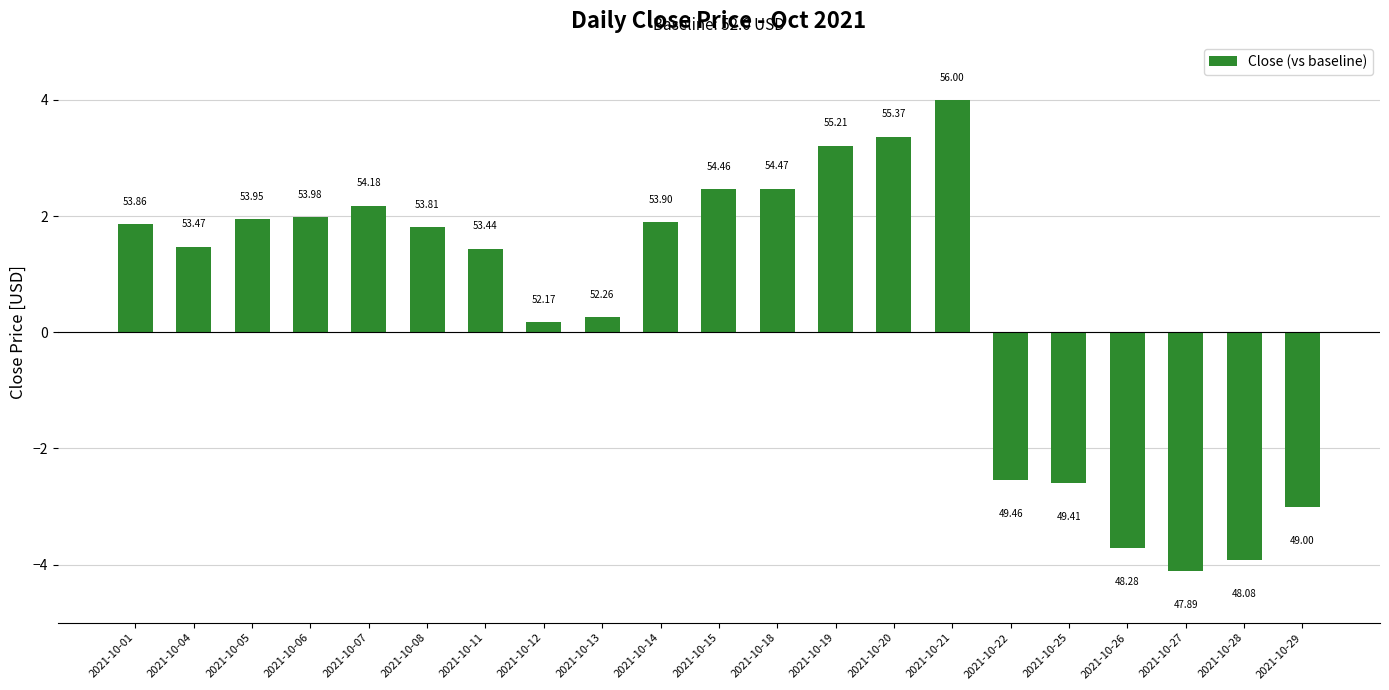

List the labels in order of value, largest first.

2021-10-21, 2021-10-20, 2021-10-19, 2021-10-18, 2021-10-15, 2021-10-07, 2021-10-06, 2021-10-05, 2021-10-14, 2021-10-01, 2021-10-08, 2021-10-04, 2021-10-11, 2021-10-13, 2021-10-12, 2021-10-22, 2021-10-25, 2021-10-29, 2021-10-26, 2021-10-28, 2021-10-27